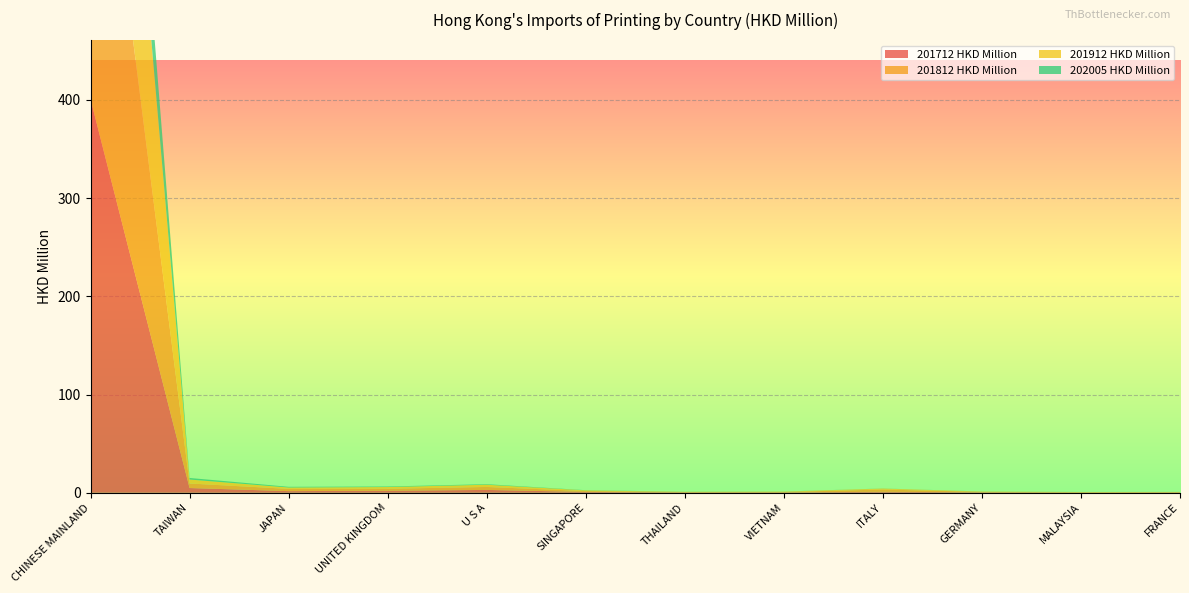

Reading left to right, what are all the values shown in this chart?

201712 HKD Million: 400.6	4.8	1.7	2.0	2.9	0.8	0.4	0.4	1.0	0.5	0.3	0.3
201812 HKD Million: 399.2	4.6	2.3	2.0	3.0	0.9	0.4	0.4	2.3	0.4	0.2	0.3
201912 HKD Million: 372.3	4.0	1.4	1.8	2.3	0.7	0.2	0.4	1.0	0.3	0.2	0.2
202005 HKD Million: 107.9	1.6	0.7	0.6	0.5	0.2	0.1	0.1	0.1	0.1	0.1	0.0